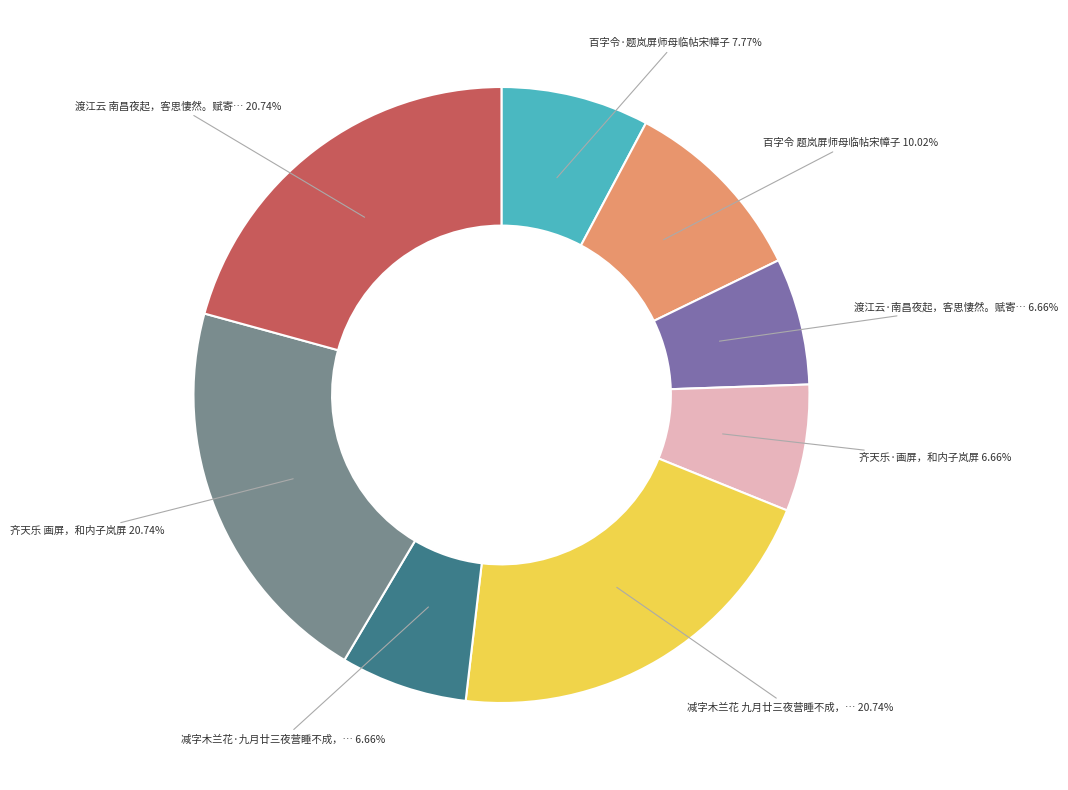

Is there a majority slice in this chart?

No